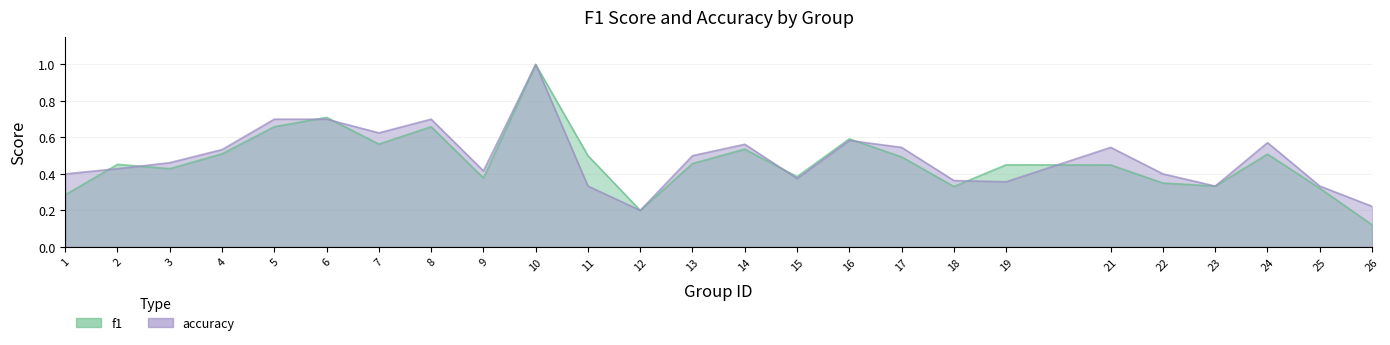

In f1, how many points are higher than both neighbors (excluding endpoints)?

8